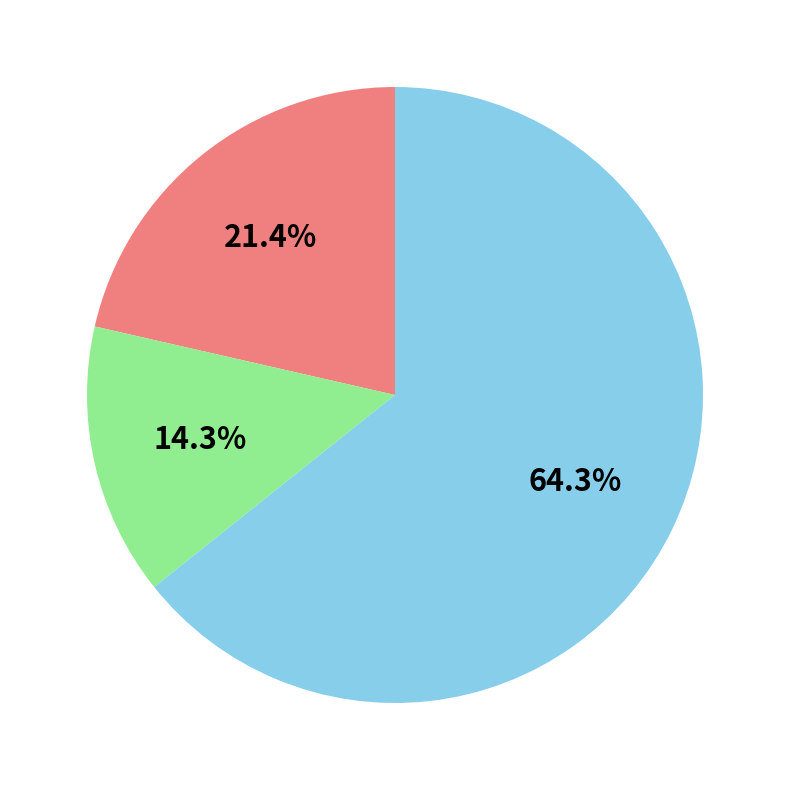

Is there any slice that represents more than half of the pie?

Yes